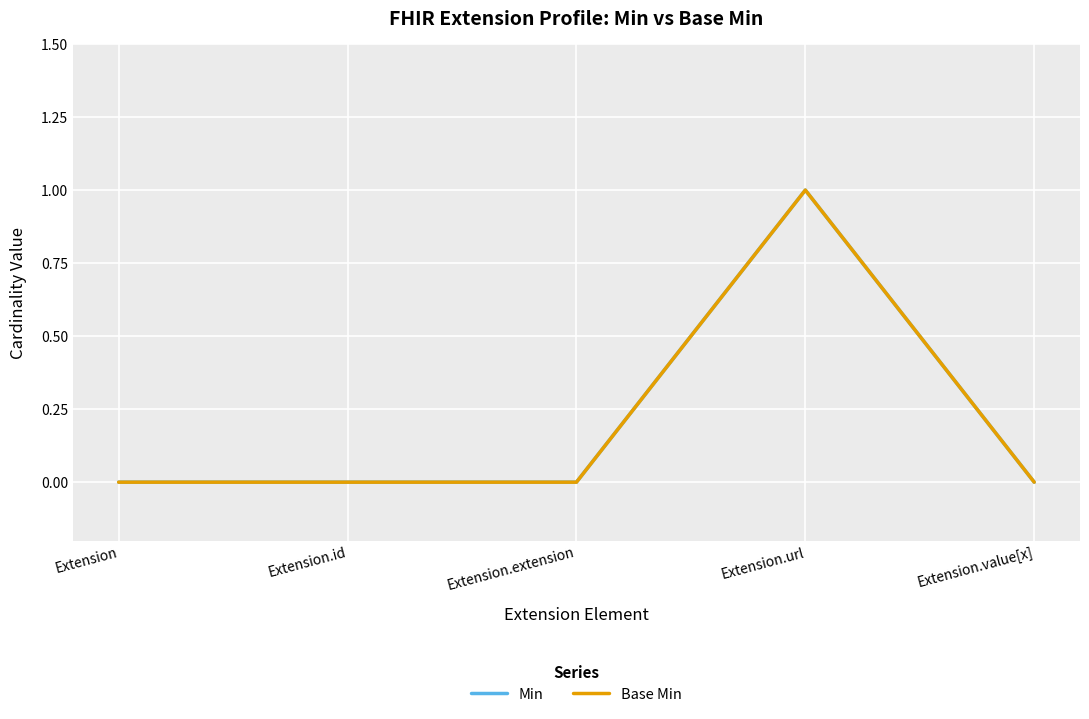

How many interior local peaks does the Base Min series have?

1